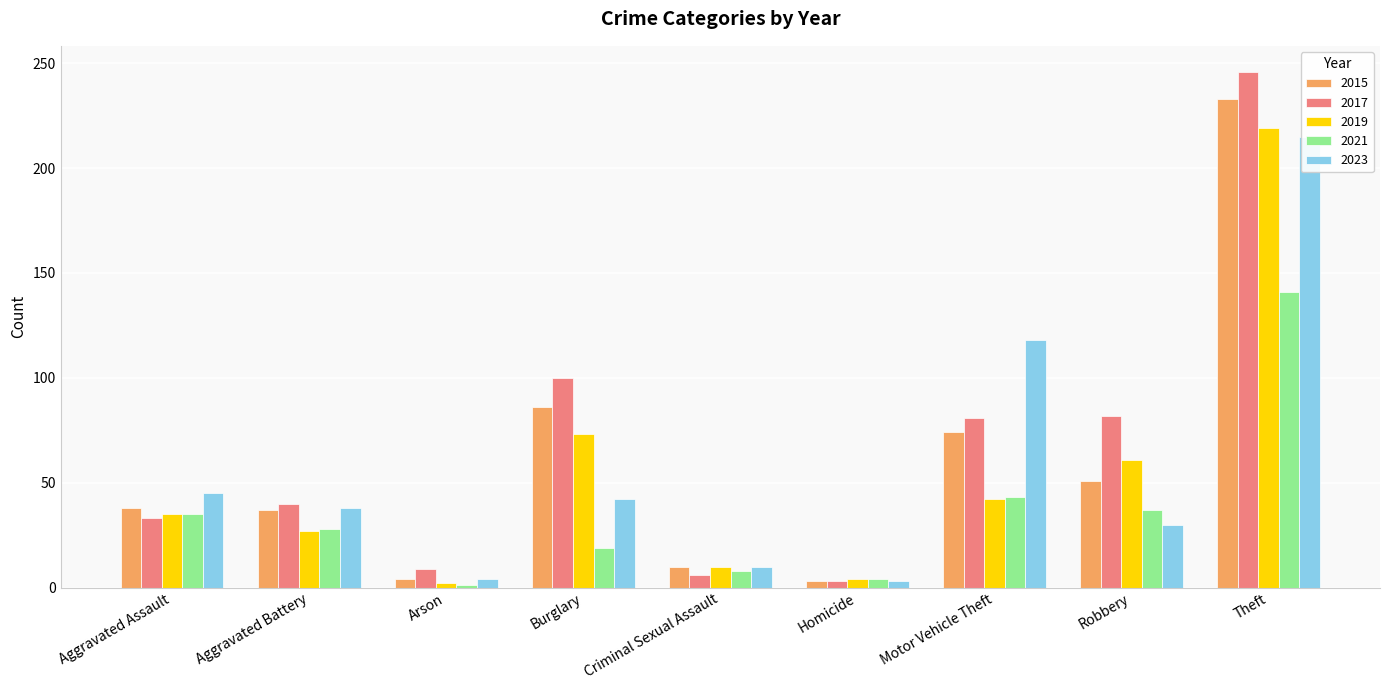

What is the total value across all series at Theft?

1054